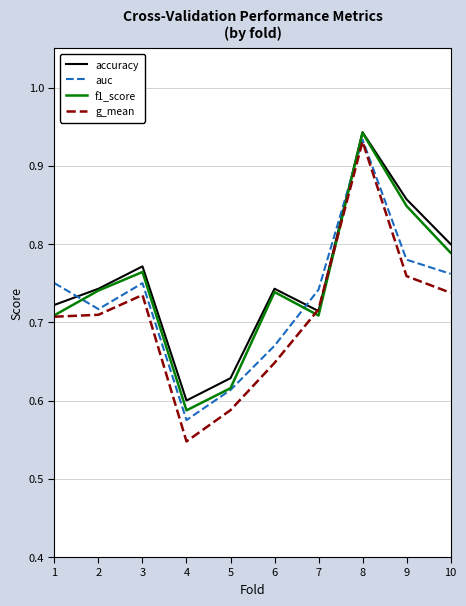

At which label does auc reach its minimum?

4